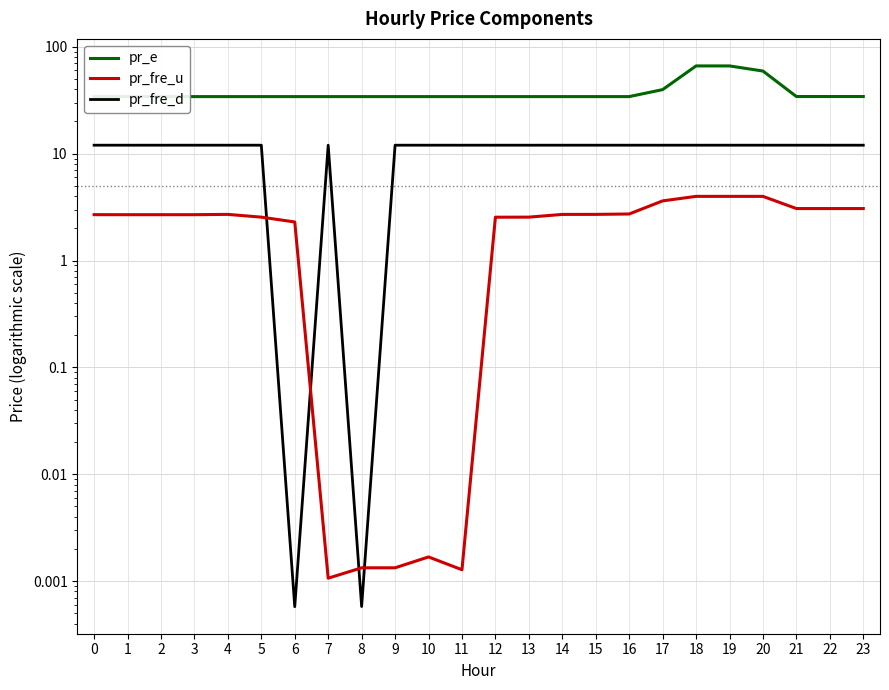

Between which two adjacent categories do pr_fre_d and pr_fre_u first intersect?

5 and 6